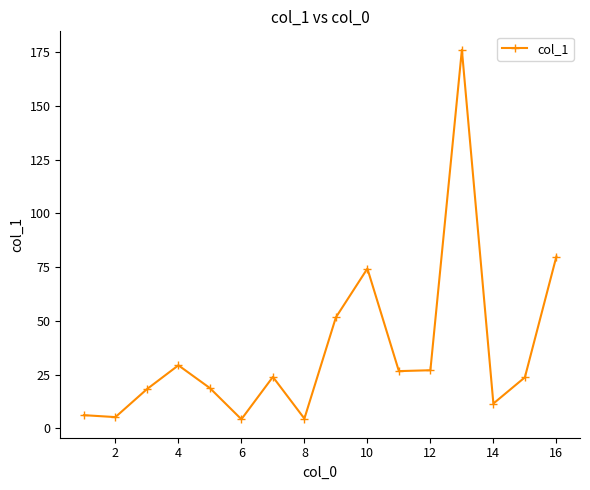

What is the average value?

36.3